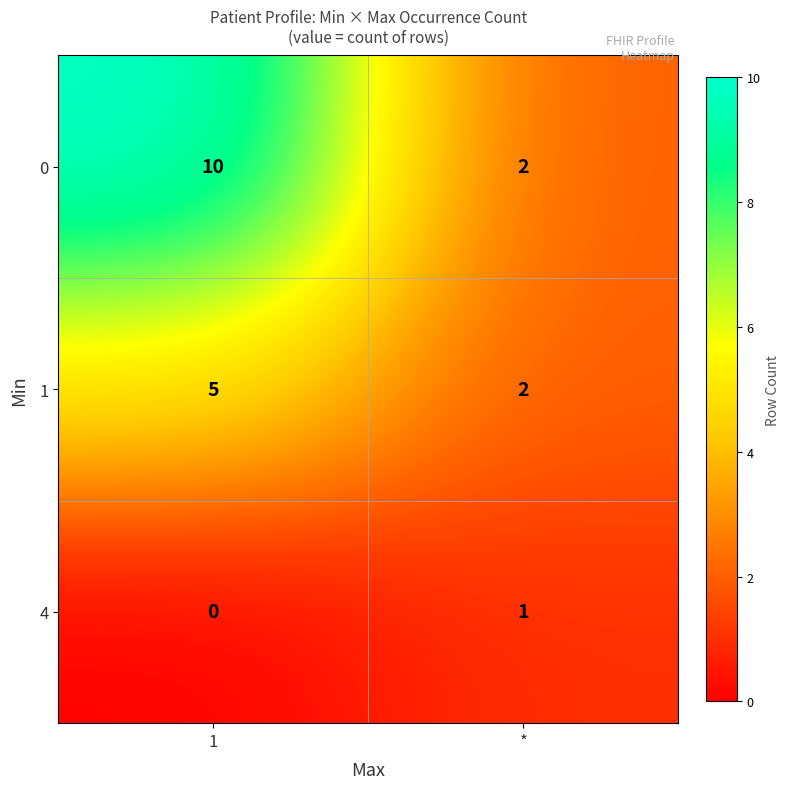

Count the number of categories in the chart.

2